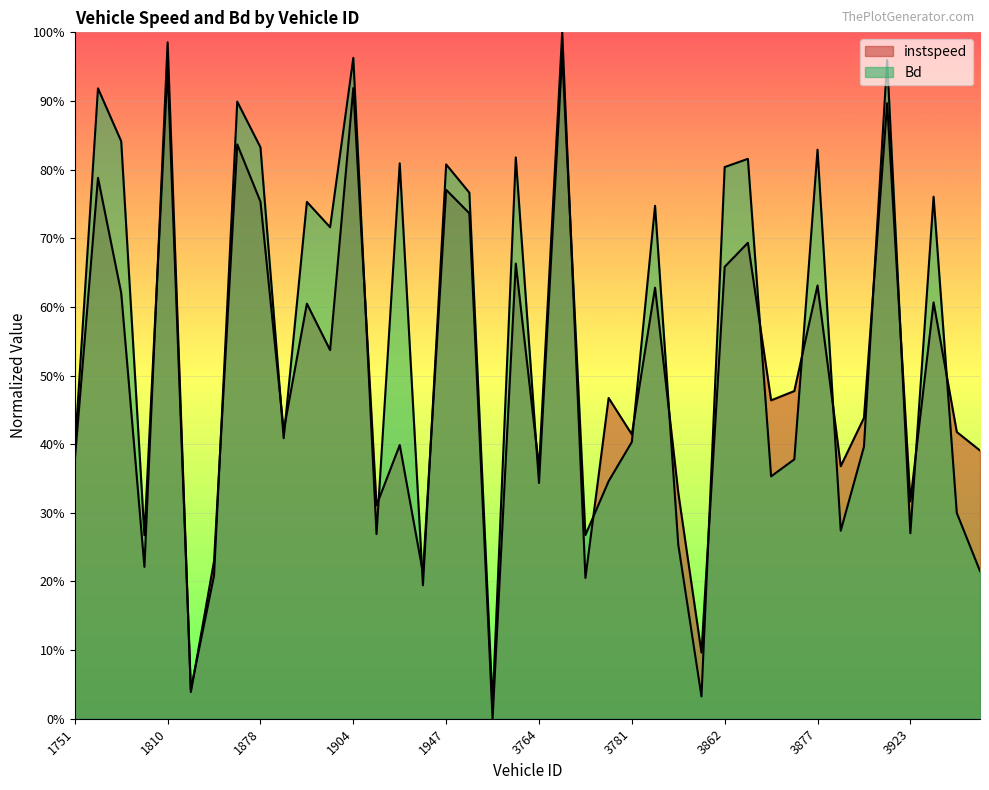

Between 1878 and 3764, which series saw the biggest shift?

Bd